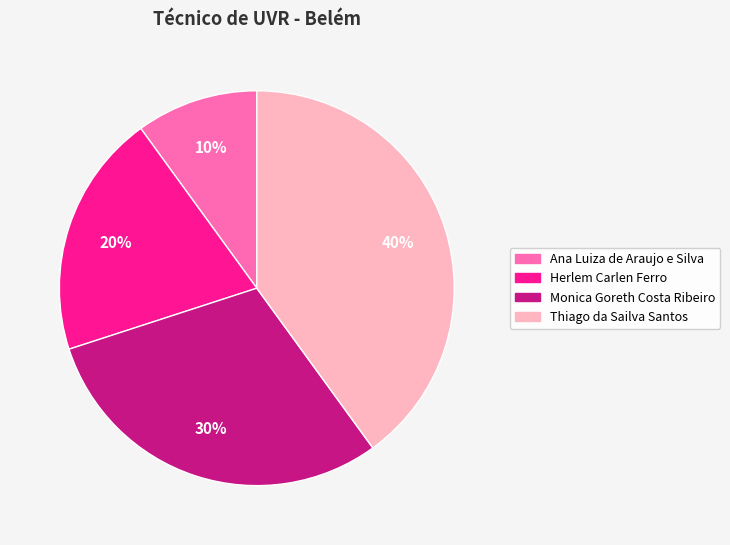

Between Monica Goreth Costa Ribeiro and Thiago da Sailva Santos, which is larger?

Thiago da Sailva Santos